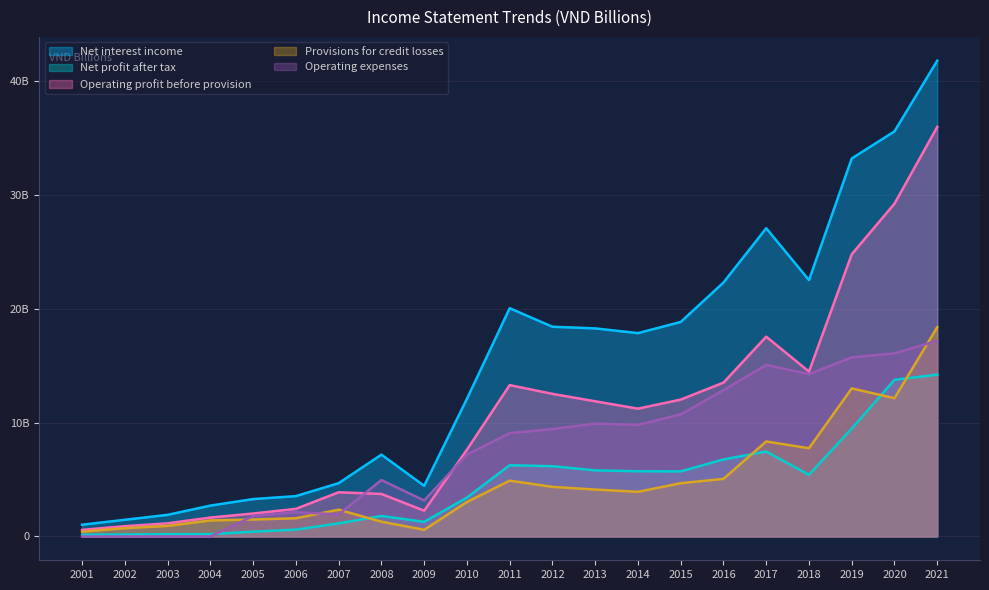

True or false: Provisions for credit losses has a value of 5311 at 2018.

False